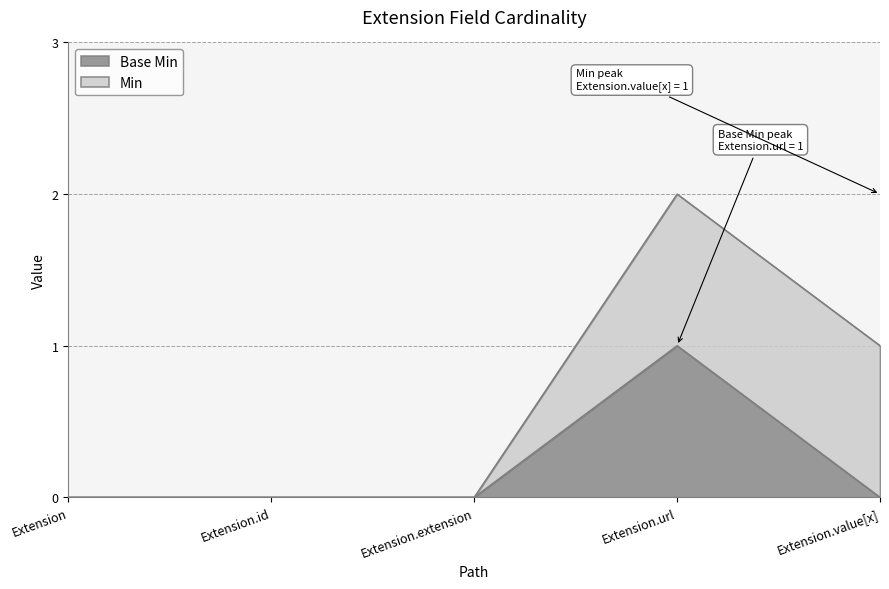

The chart shows a value of 0 at Extension.value[x]. True or false?

True